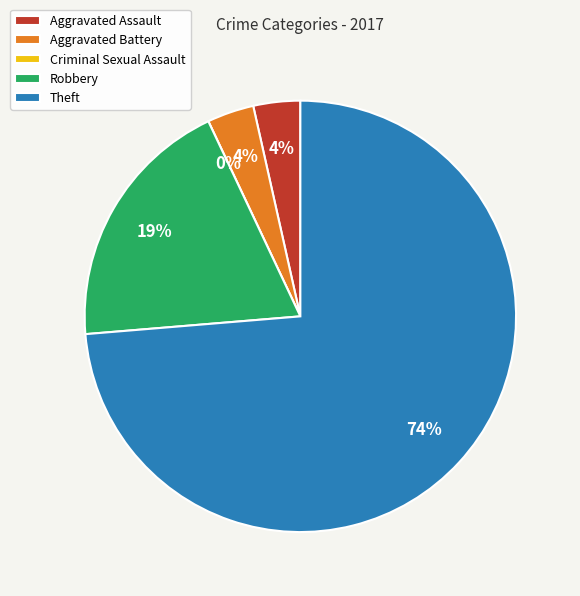

Which slice is the smallest?

Criminal Sexual Assault